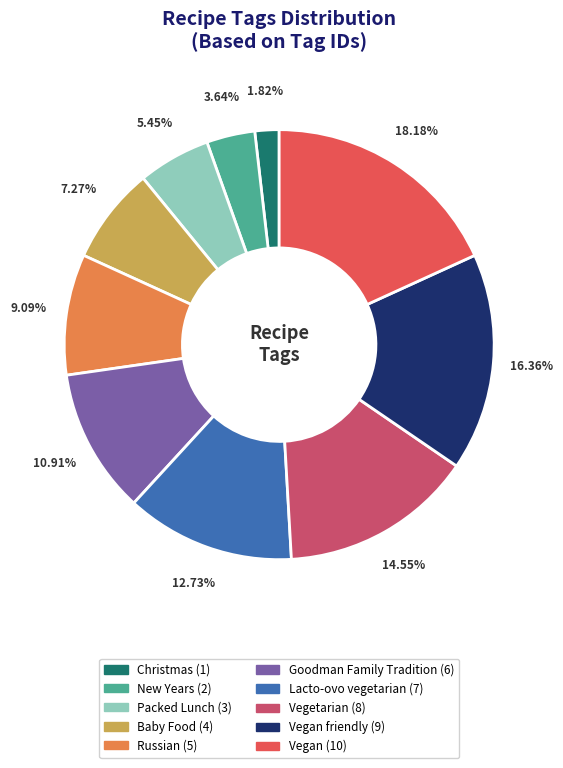

Does any single category account for the majority?

No